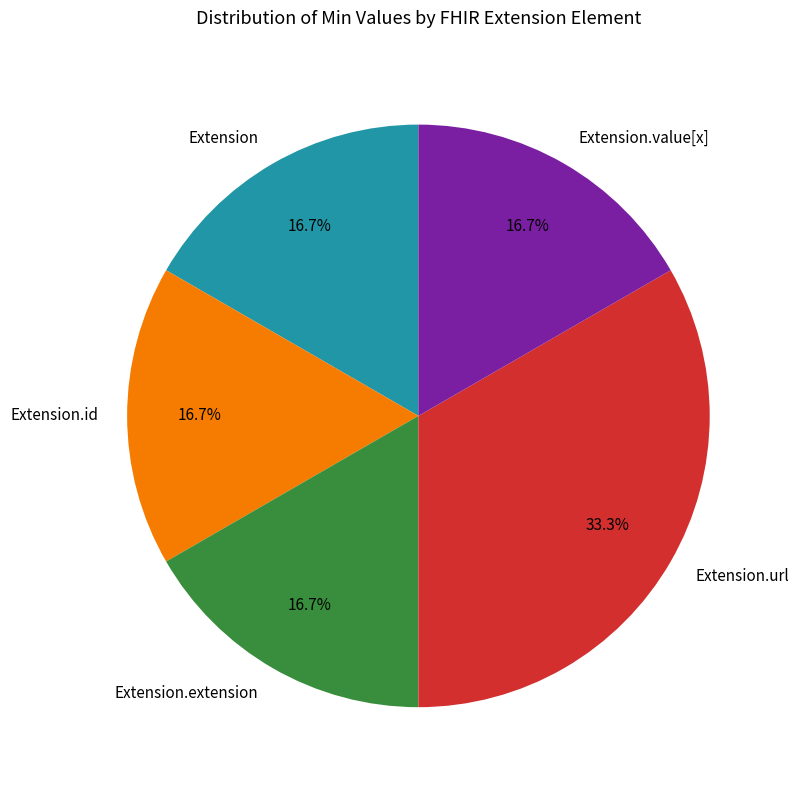

Is the sum of Extension.extension and Extension.value[x] greater than half?

No